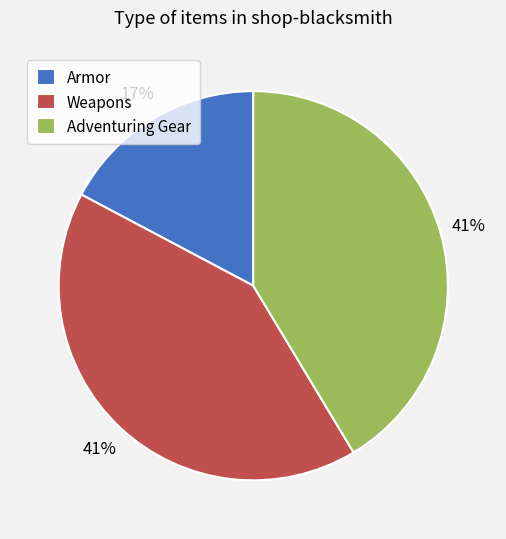

Count the number of slices in the pie.

3